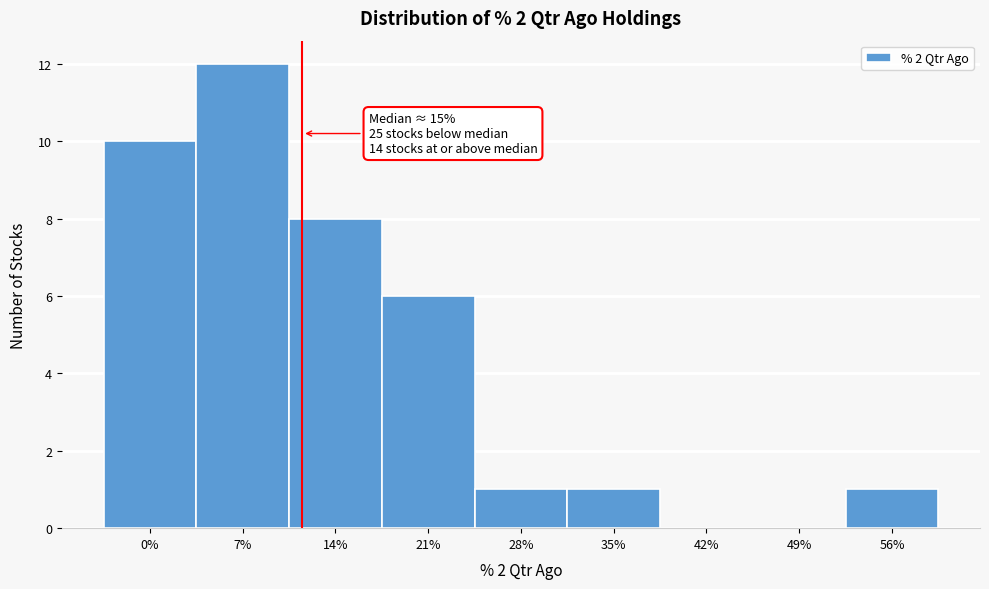

Reading left to right, extract all data points from this chart.

0%=10	7%=12	14%=8	21%=6	28%=1	35%=1	42%=0	49%=0	56%=1